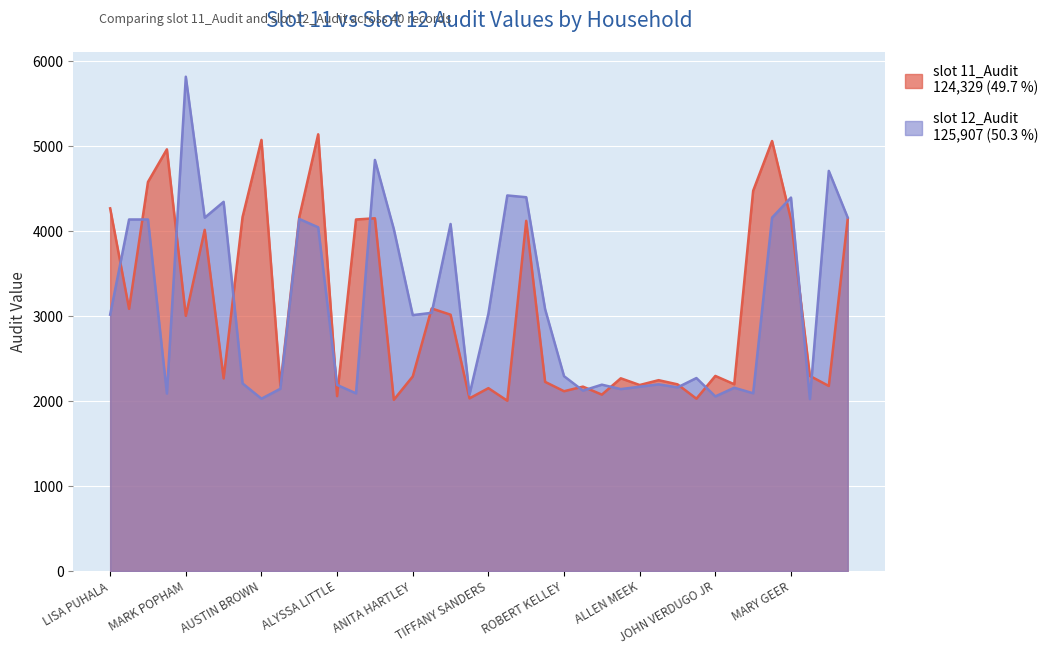

True or false: slot 11_Audit and slot 12_Audit intersect in this chart.

True